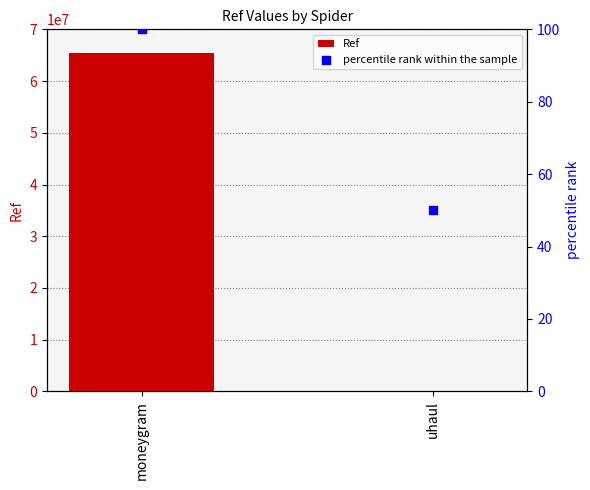

Which series reaches the maximum Y coordinate?

Ref